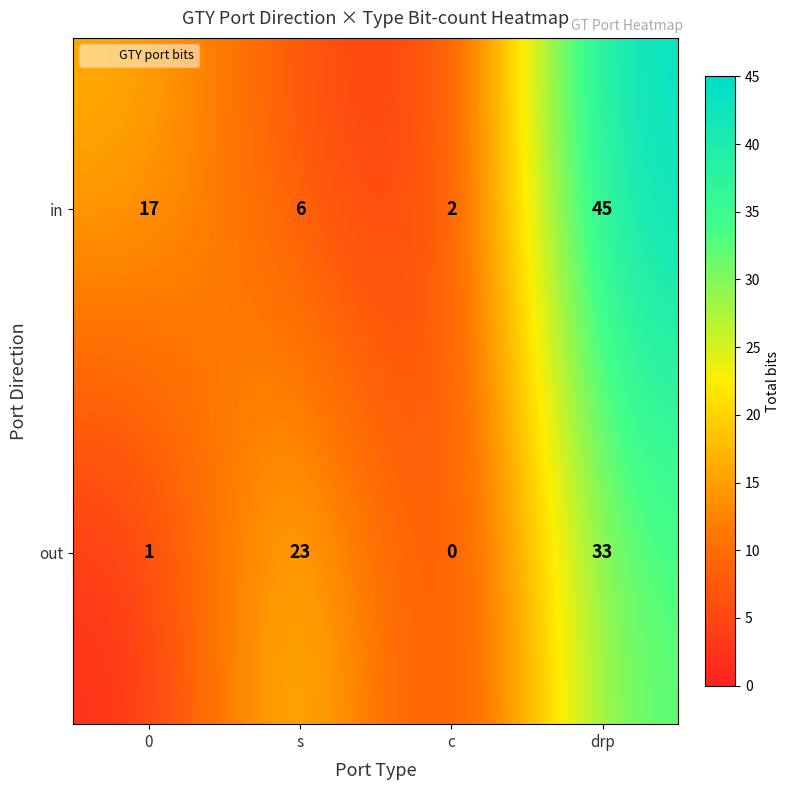

What is the difference between the out values at drp and s?

10